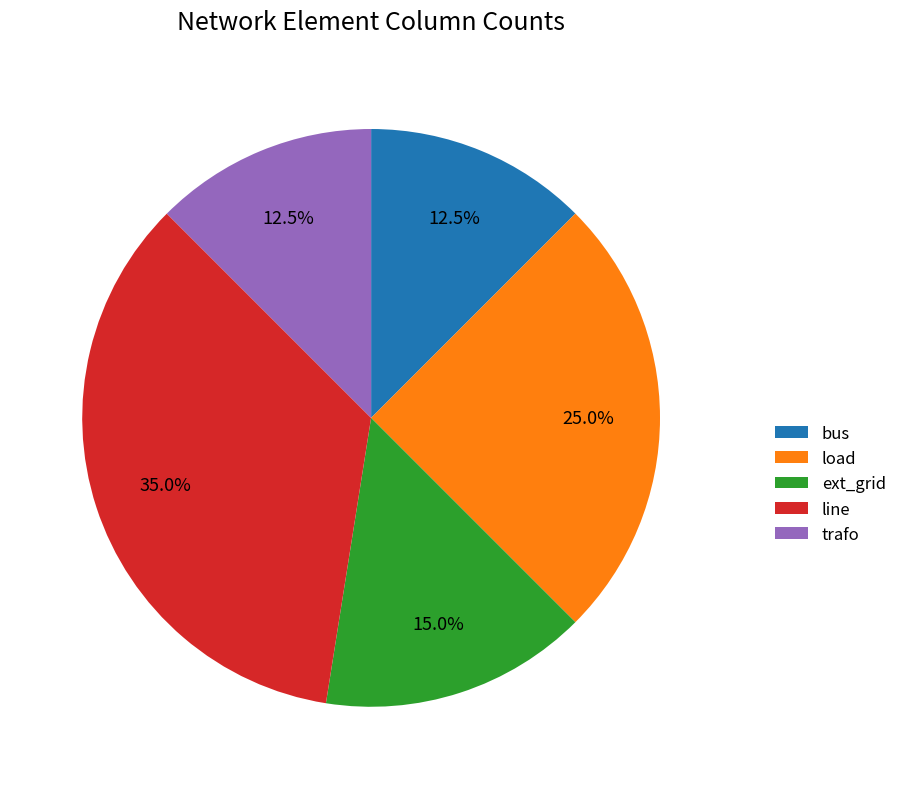

The bus slice represents 1% of the pie. True or false?

False